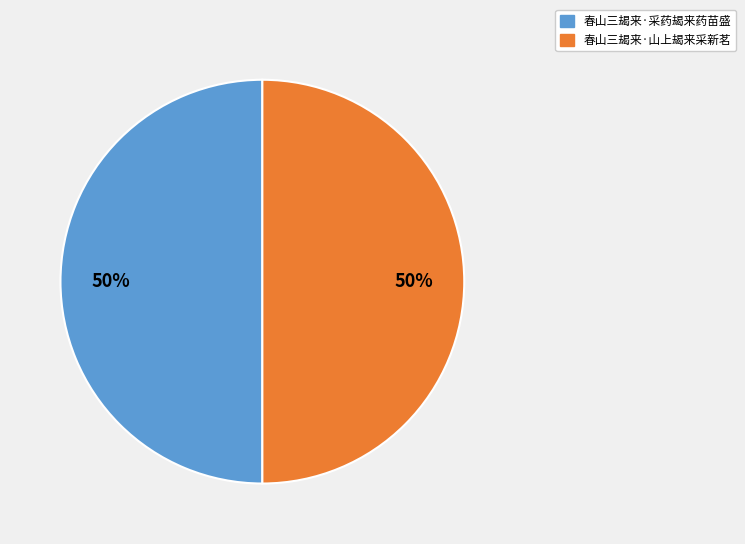

True or false: 春山三朅来·山上朅来采新茗 accounts for 44% of the total.

False